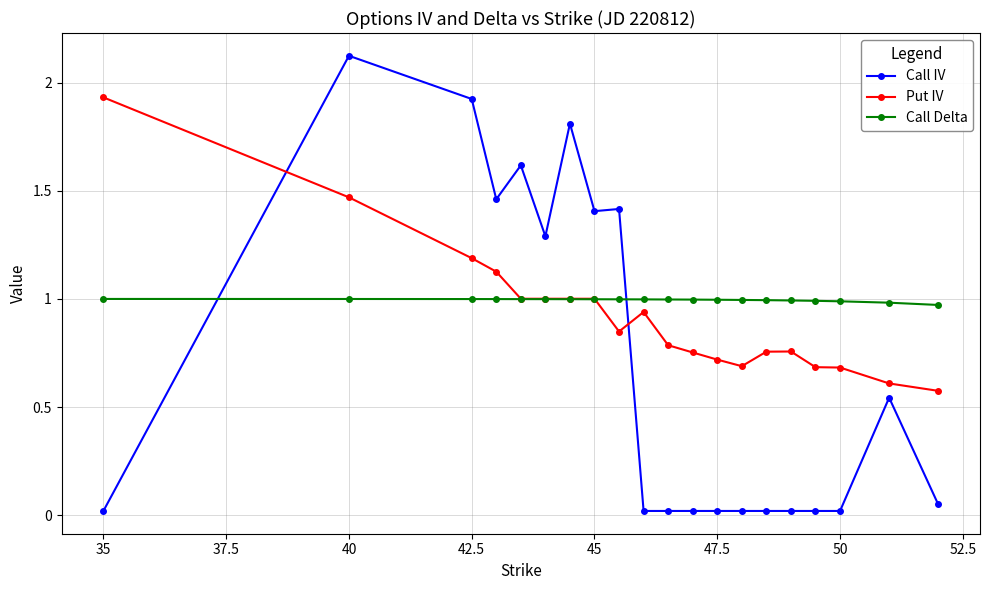

Rank the series by their maximum value, from lowest to highest.

Call Delta, Put IV, Call IV